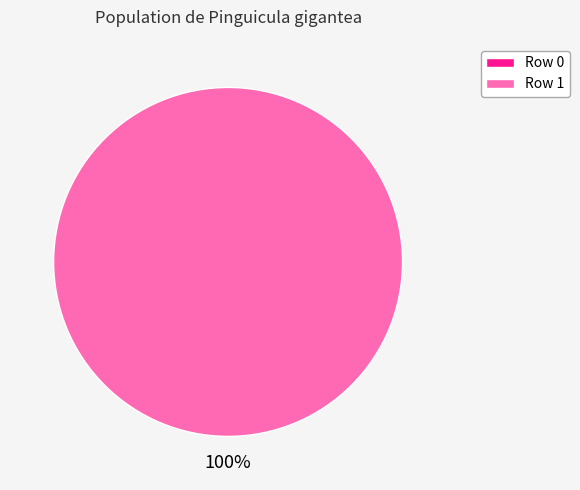

To the nearest percent, what is the difference between the Pinguicula_gigantea (row 1) and Pinguicula_gigantea (row 0) slice percentages?

100%